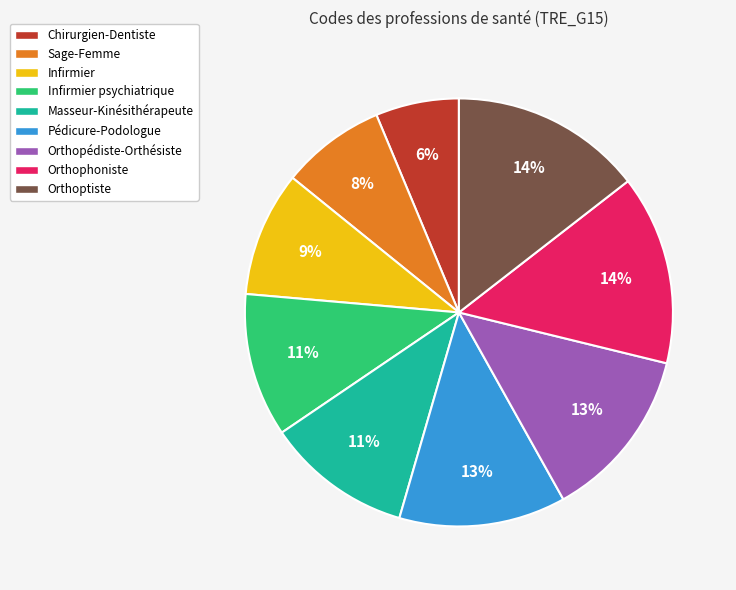

Is there a majority slice in this chart?

No